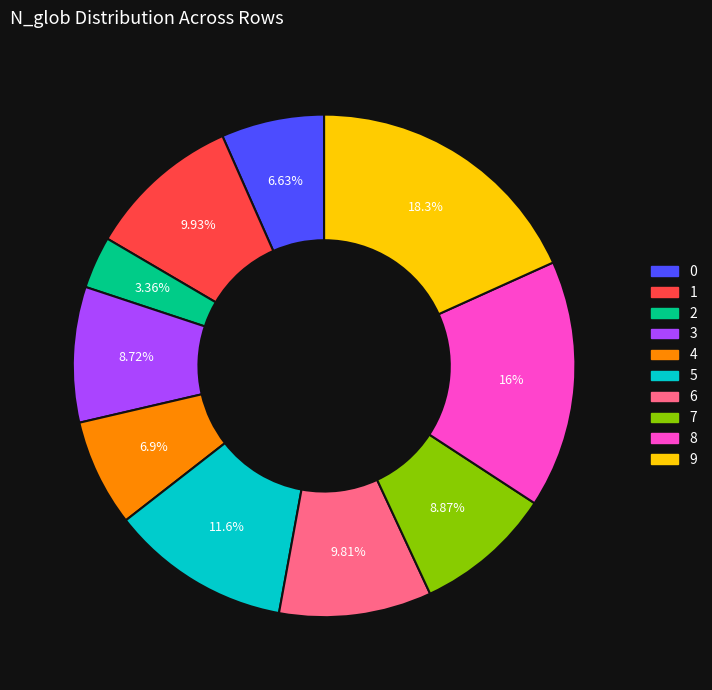

Is 9 the majority of the pie?

No